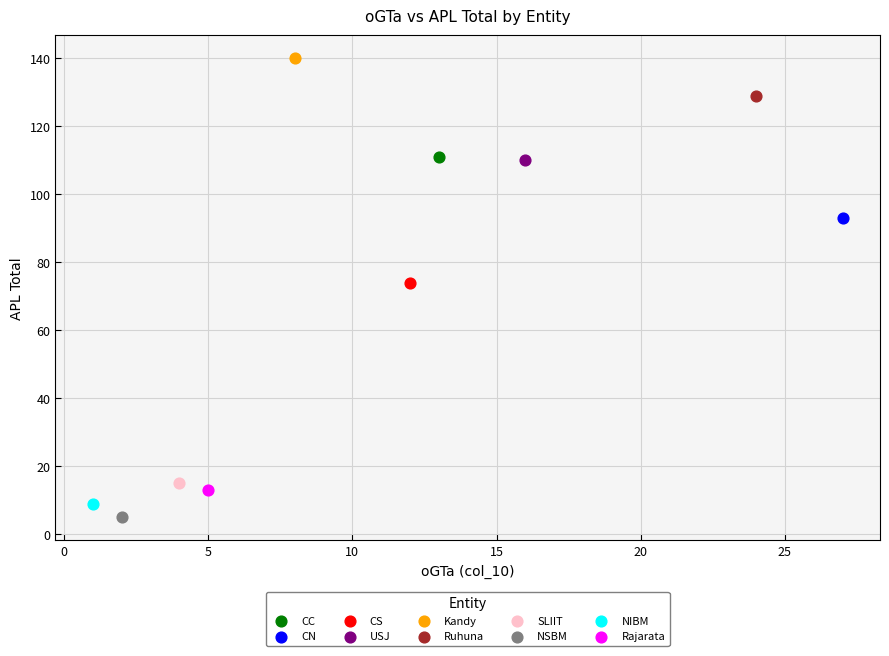

What are all the series names shown in the legend?

CC, CN, CS, USJ, Kandy, Ruhuna, SLIIT, NSBM, NIBM, Rajarata